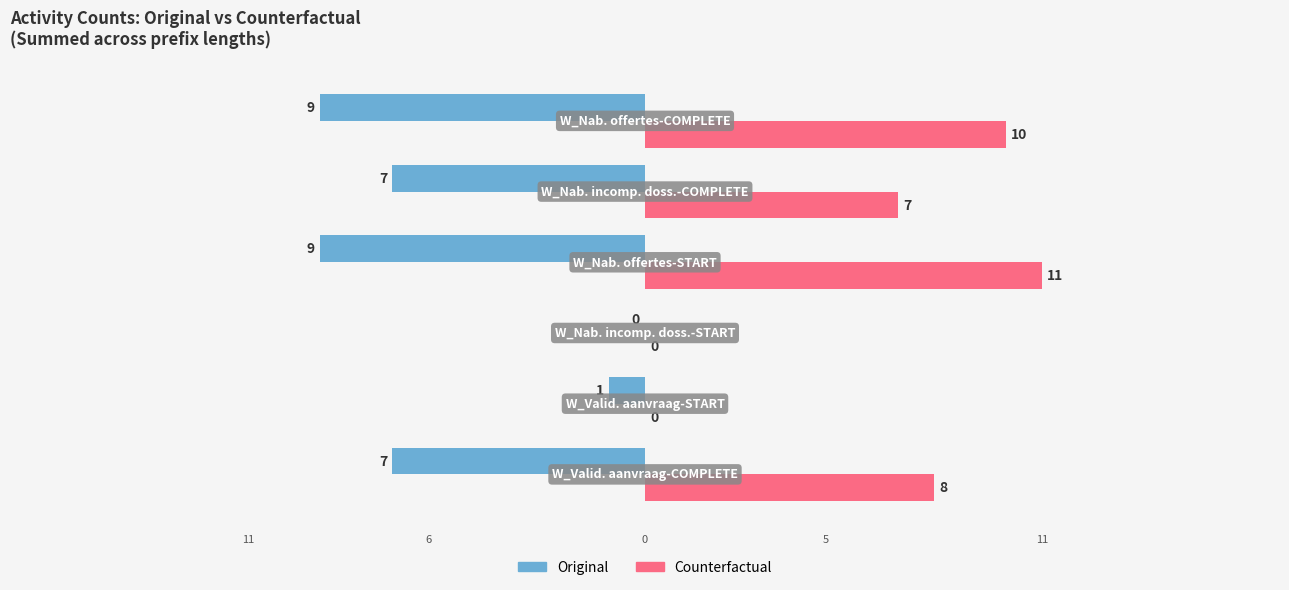

What is the maximum value shown in the chart?

11